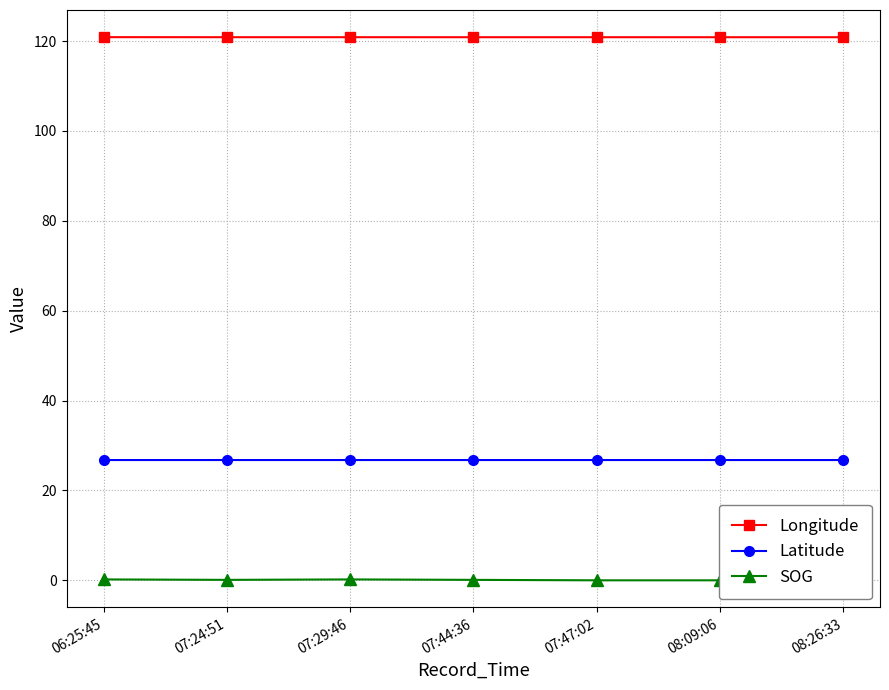

The Longitude series shows 120.9 at 07:24:51. True or false?

True